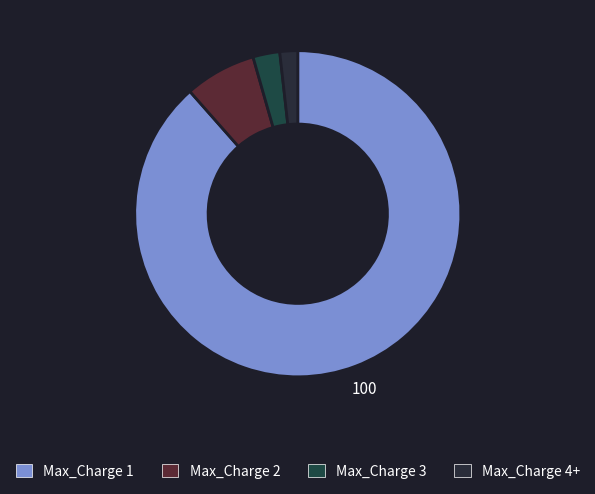

What is the largest slice in the pie chart?

Max_Charge 1